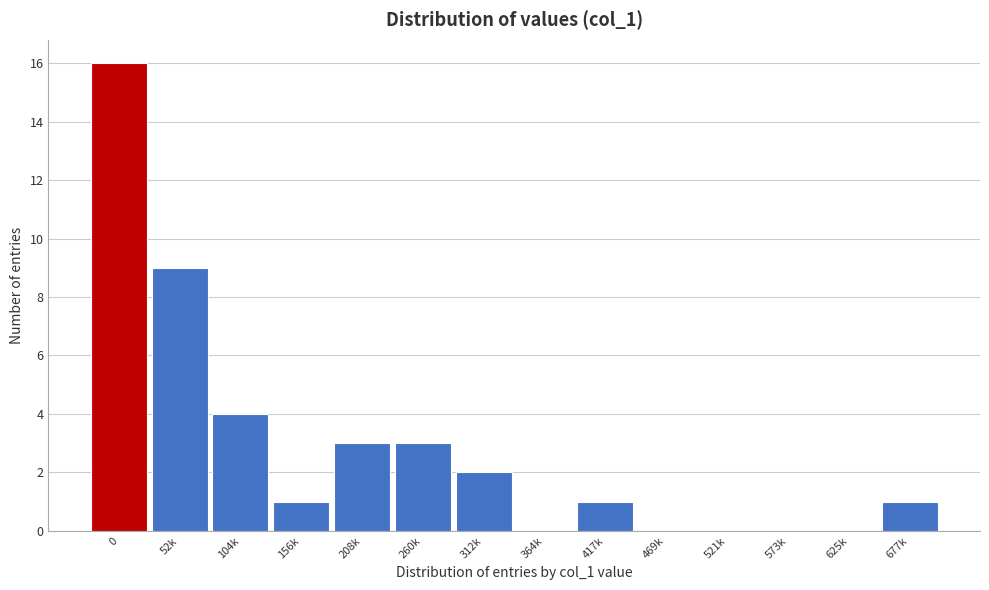

Reading right to left, list all the values displayed in this chart.

677k=1	625k=0	573k=0	521k=0	469k=0	417k=1	364k=0	312k=2	260k=3	208k=3	156k=1	104k=4	52k=9	0=16